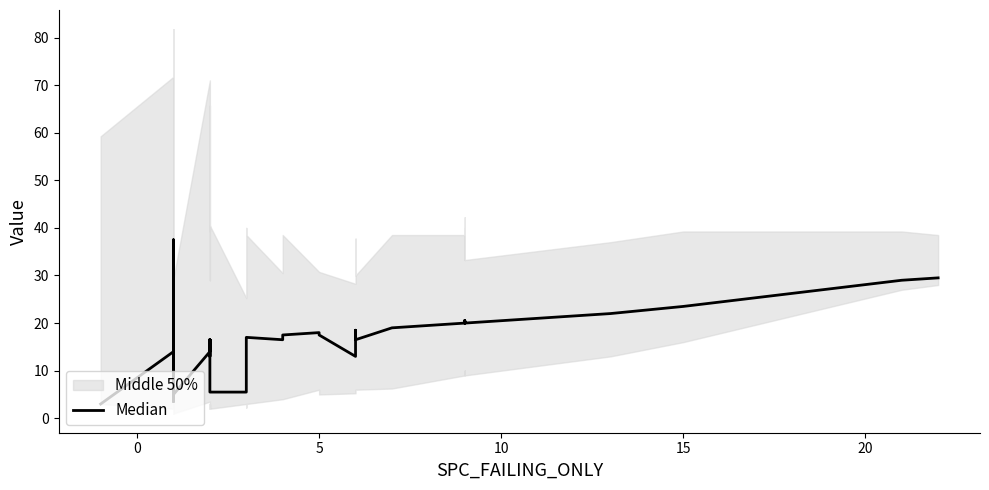

How many values are below 16?

13